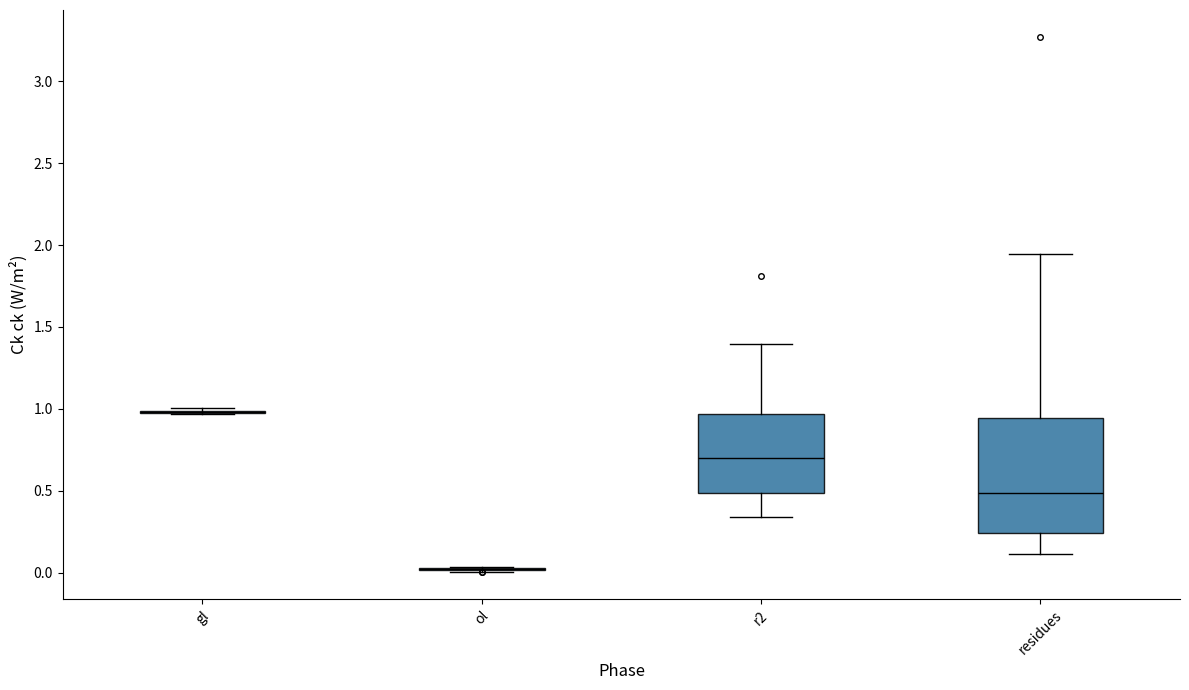

Where is the lower edge of the box for residues on the y-axis? The values are not printed on the chart, so give them approximately, as read against the axis.

0.25